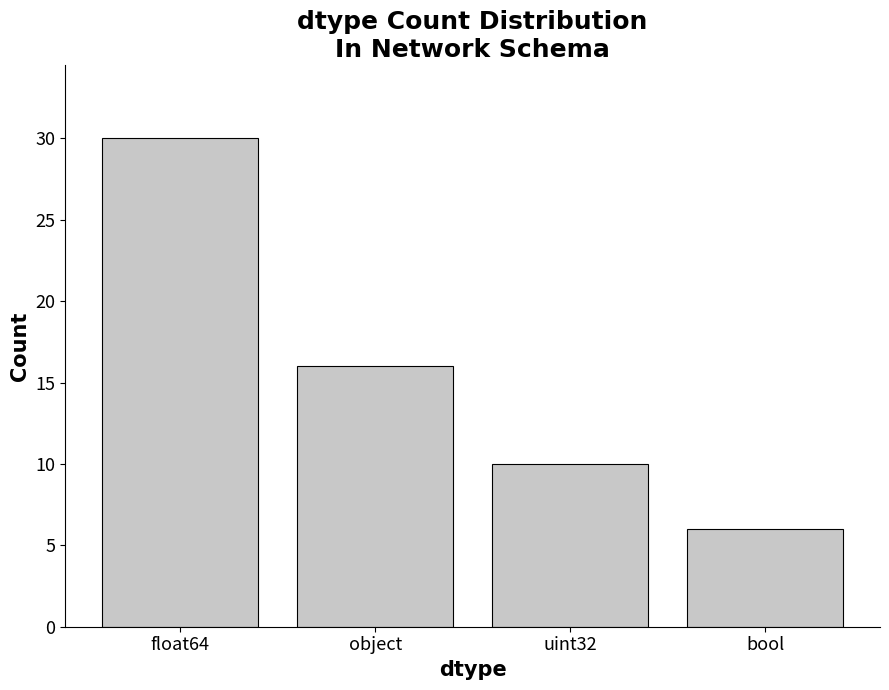

What is the difference between the second highest and second lowest values?

6